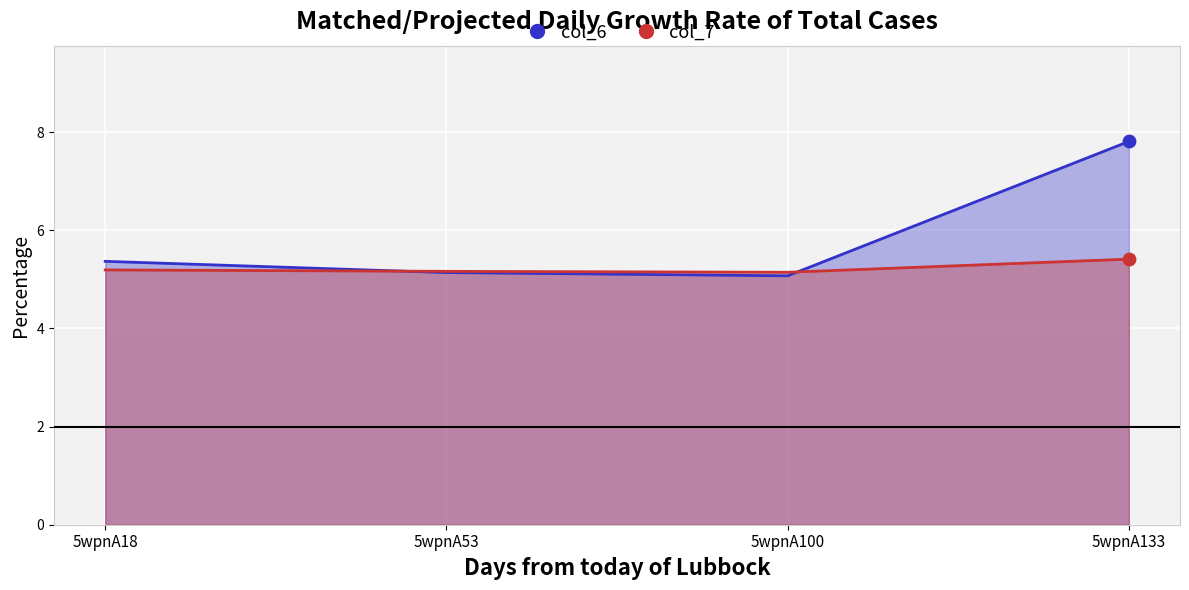

Which series has the largest total across all categories?

col_6